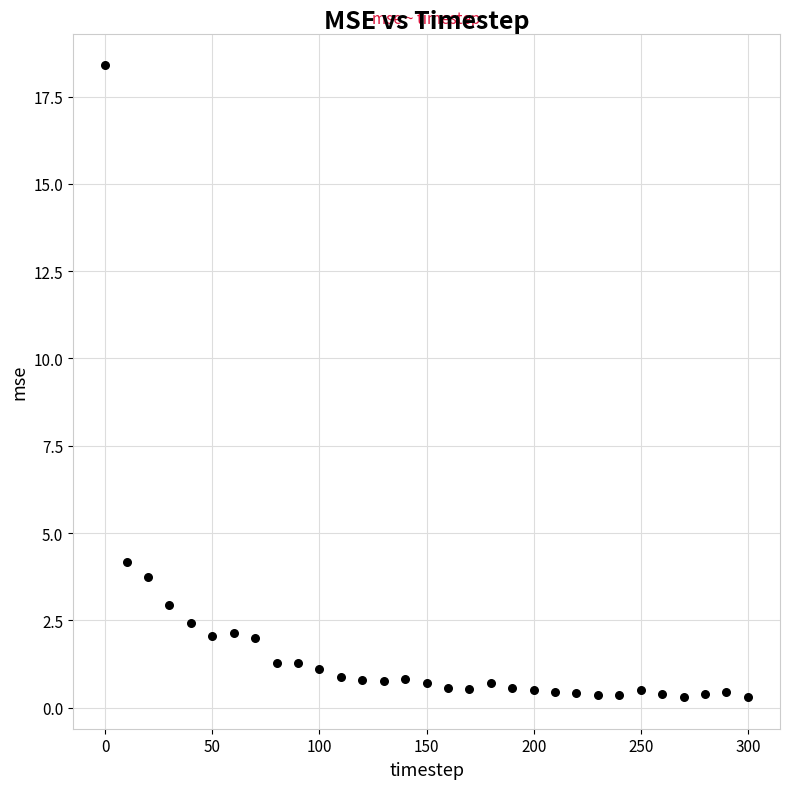

What is the range of X values (max minus min)?

300.0